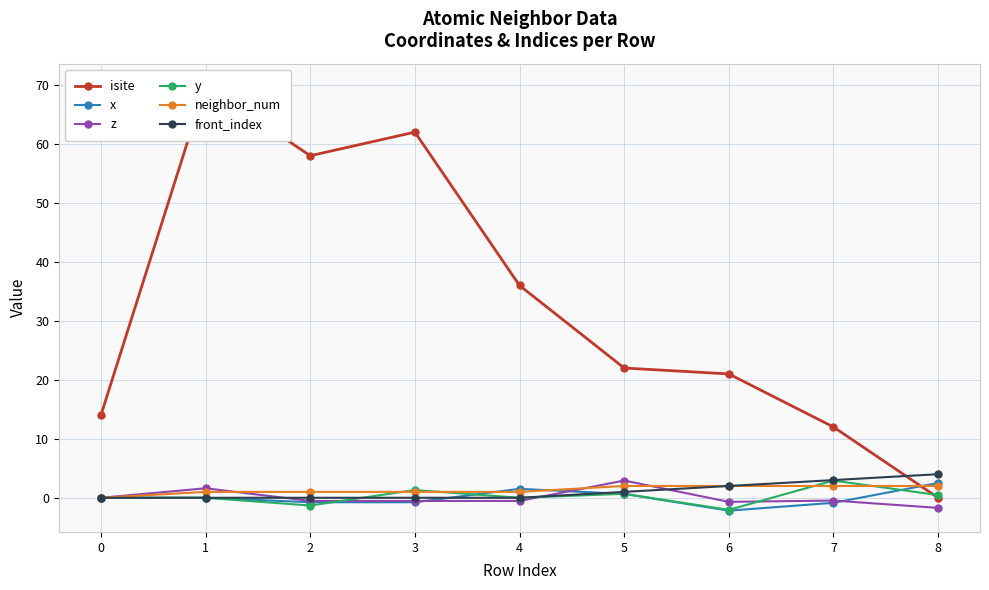

Between 1 and 3, which series saw the biggest shift?

isite